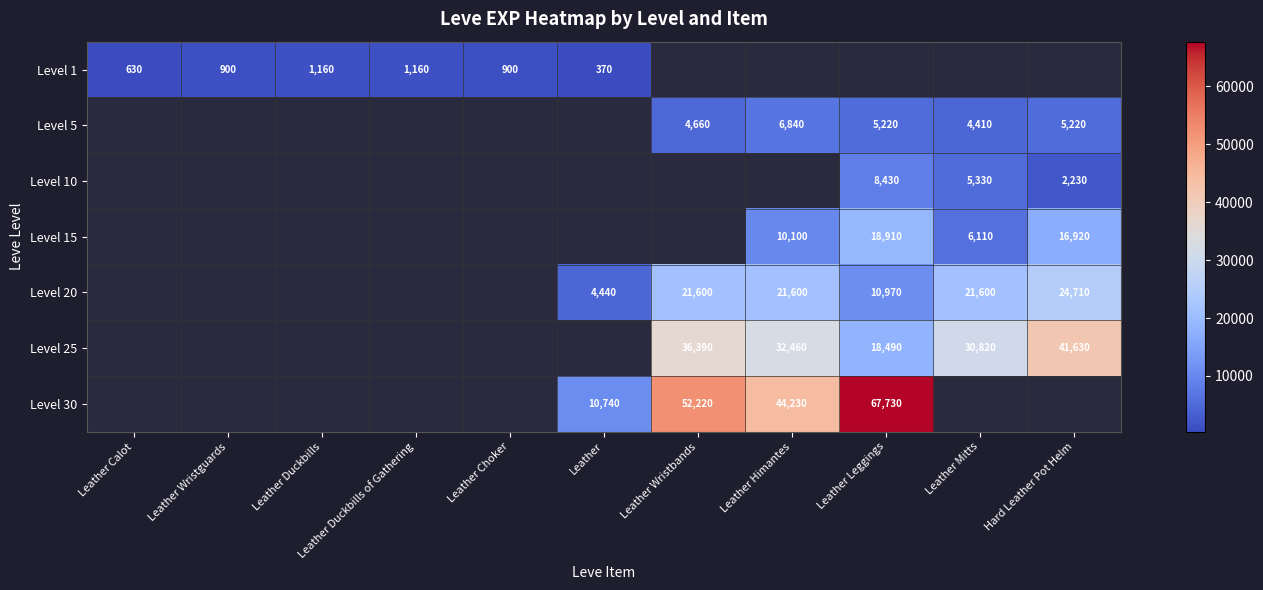

At how many categories does at least one series exceed 11924?

5